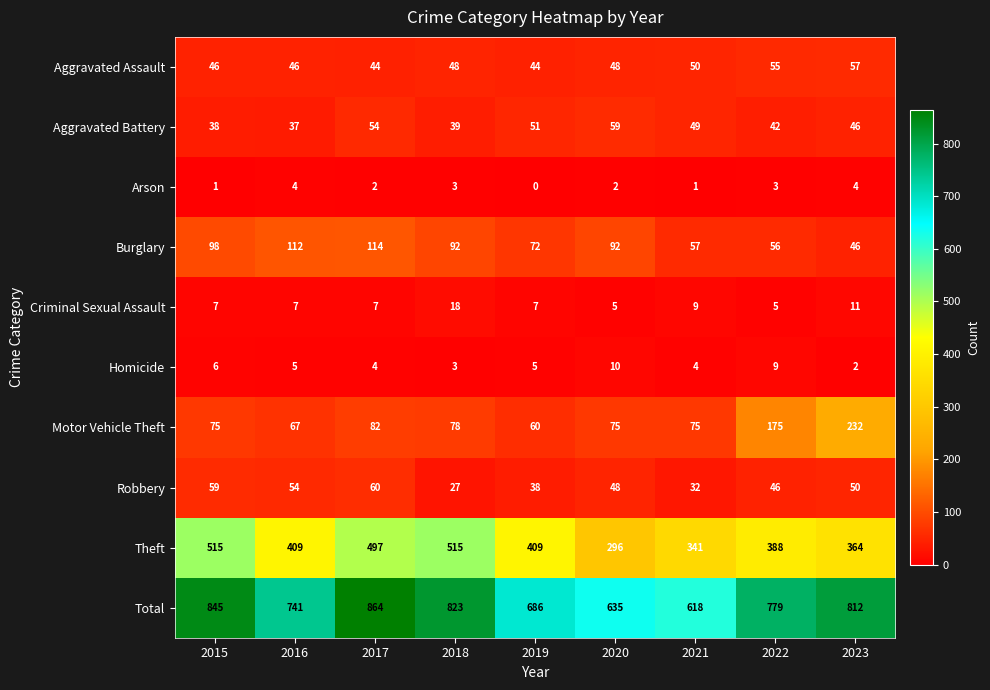

Count the Homicide values in the range 4 to 6.

5